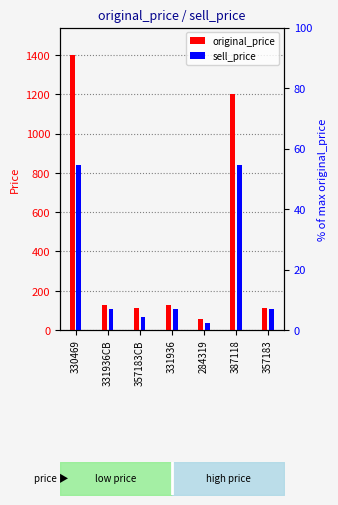

Which label corresponds to the largest value in the chart?

330469